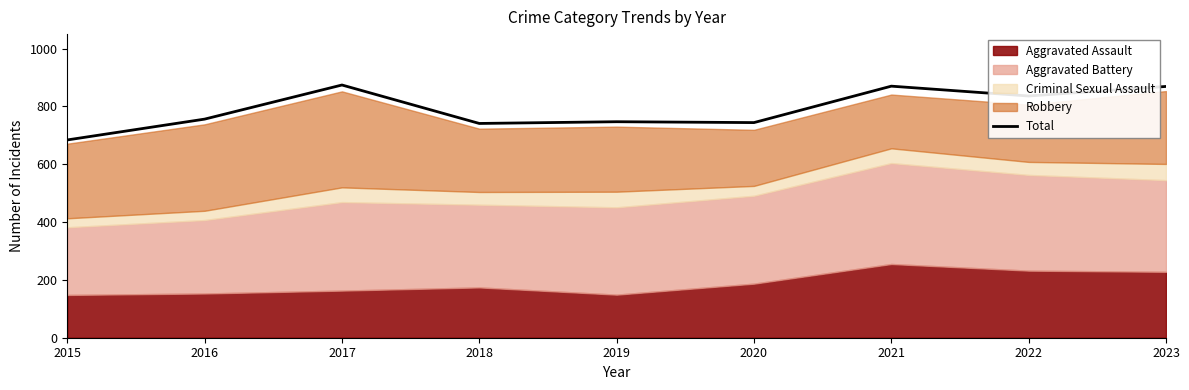

True or false: the data has more than 2 interior local peaks.

True